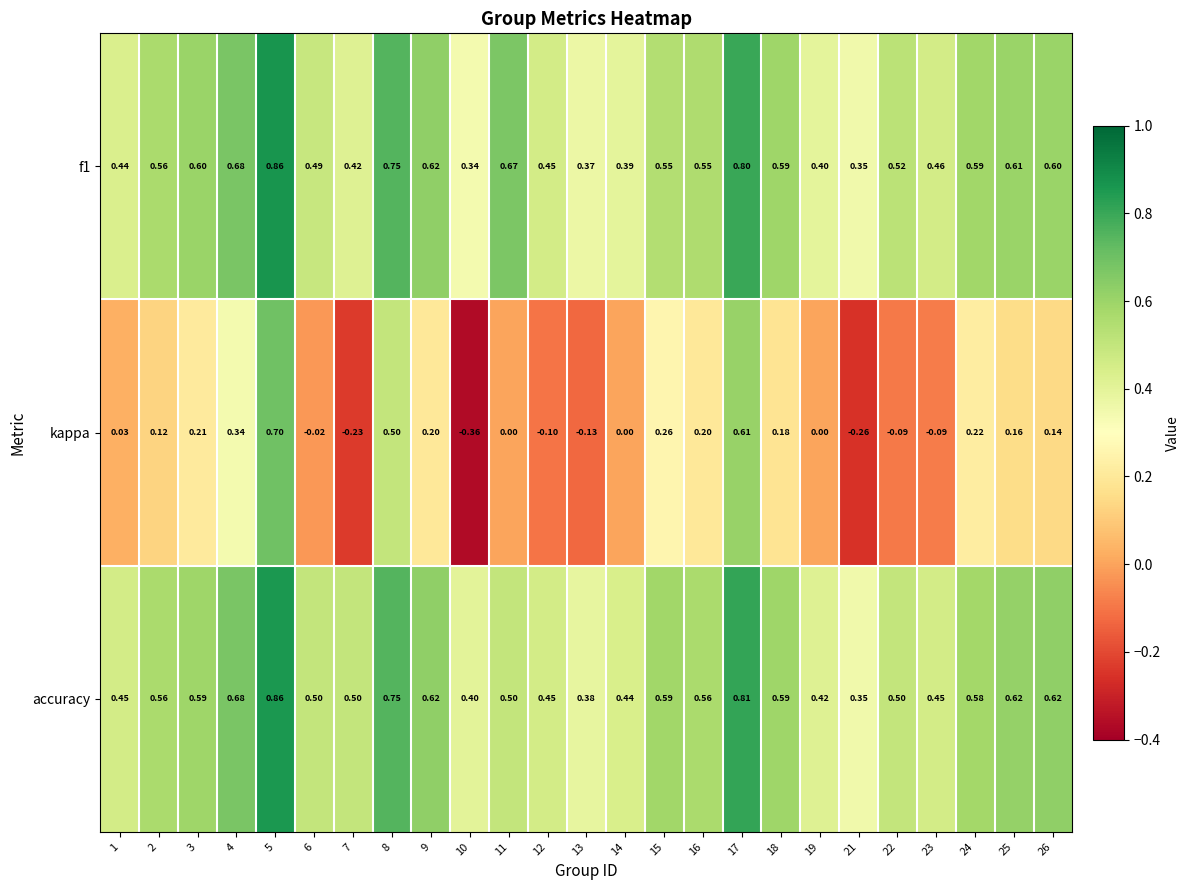

Which series has the widest spread of values?

kappa